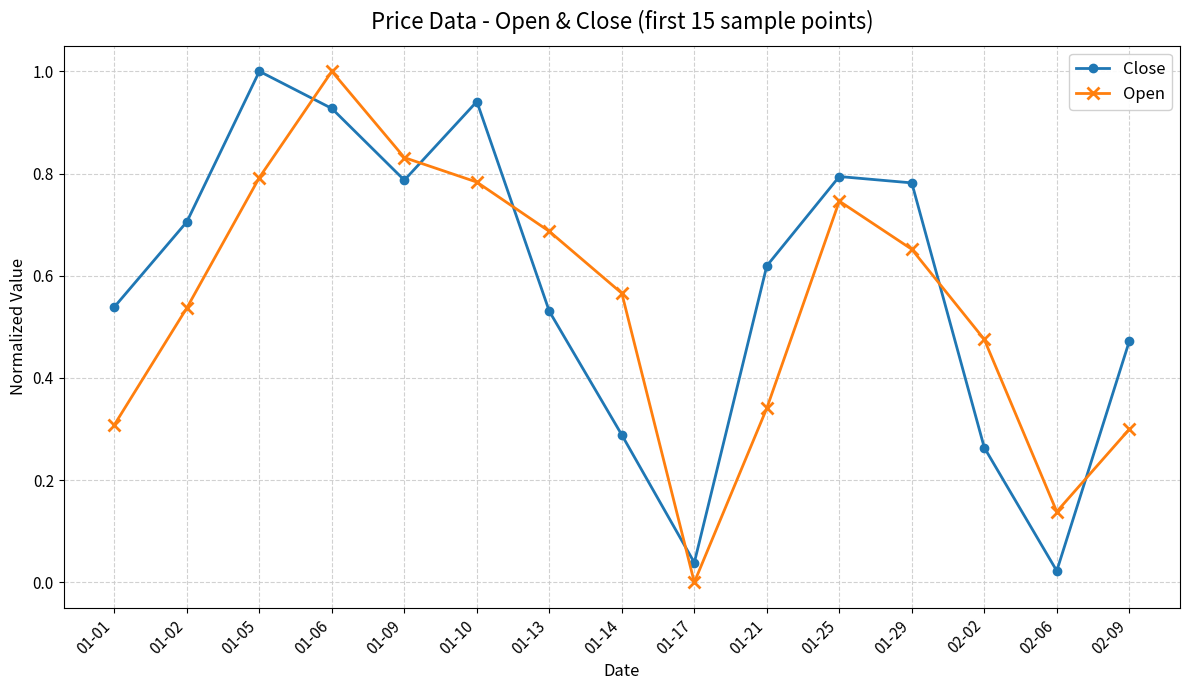

Which series changed the most between 01-14 and 01-29?

Close